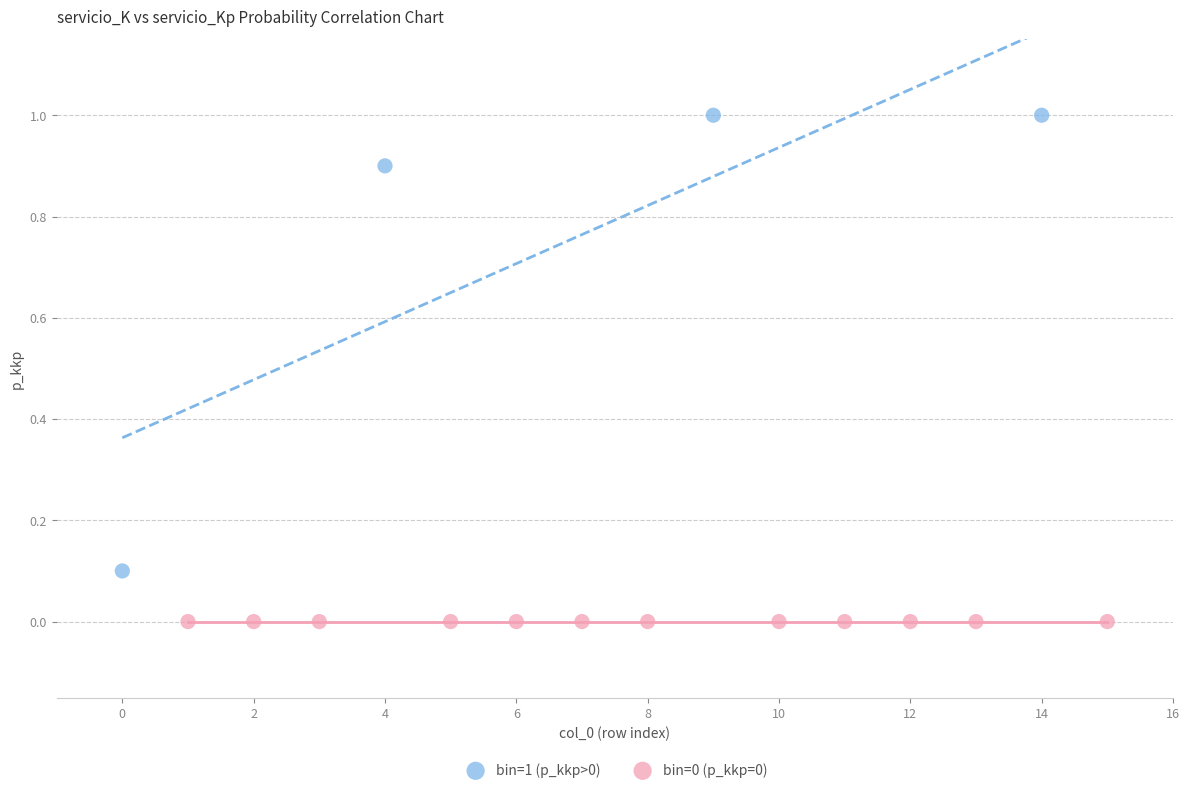

Which series contains the lowest Y value?

bin=0 (p_kkp=0)